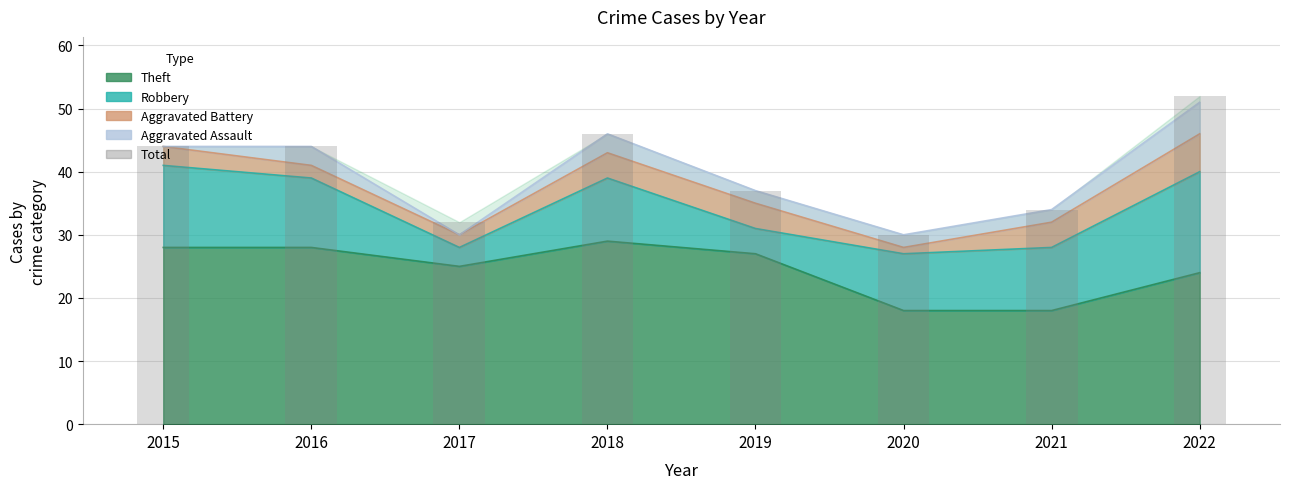

How many bars are there in total?

8